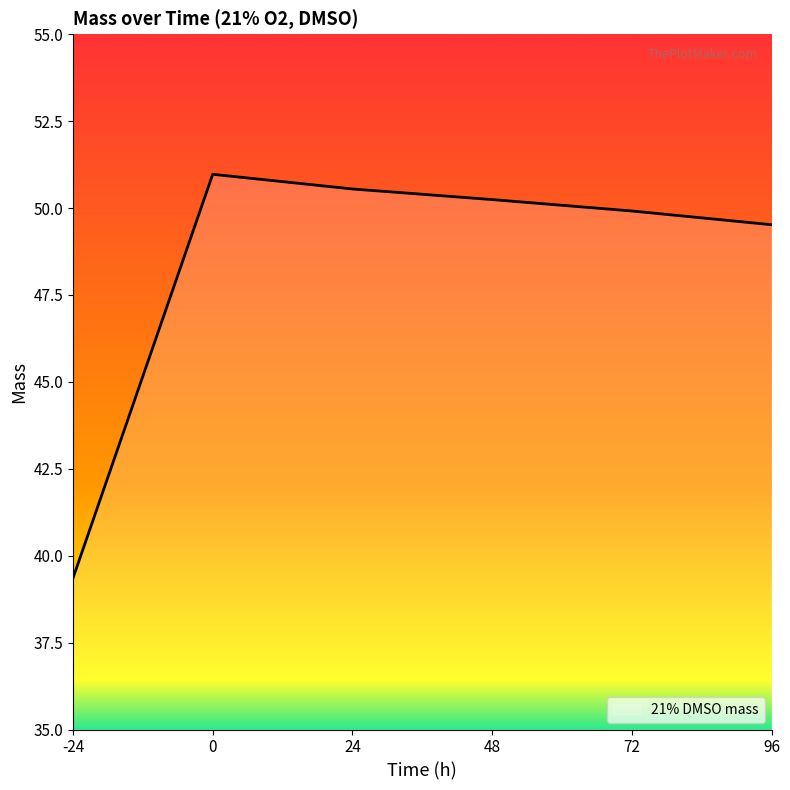

How many interior local peaks (higher than both neighbors) does the data have?

1